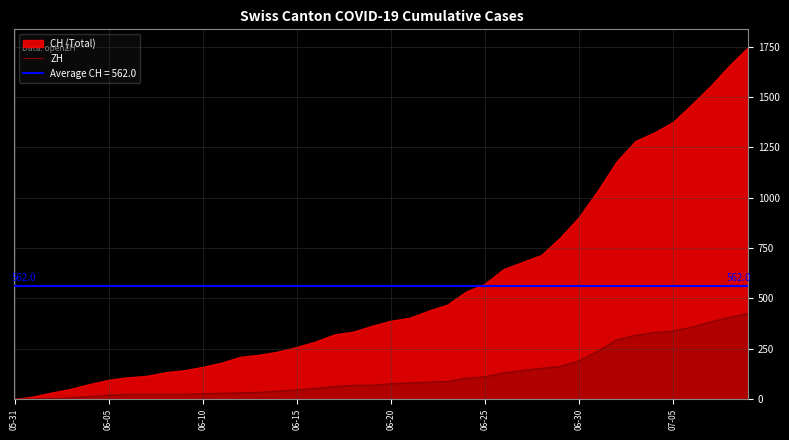

Reading left to right, transcribe all the data shown in this chart.

0	0	2	5	13	19	23	23	23	23	26	28	30	33	38	45	52	62	67	68	75	80	83	87	103	110	129	141	152	161	189	237	293	316	329	337	356	382	405	424